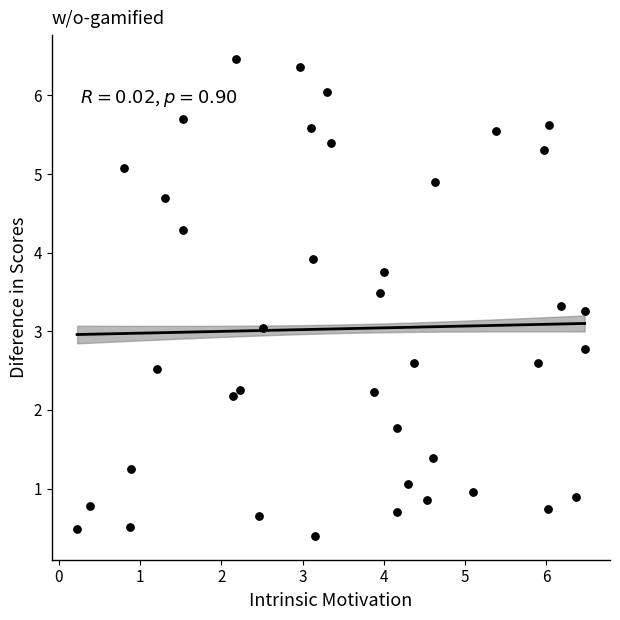

What is the range of Y values (max minus min)?

6.1